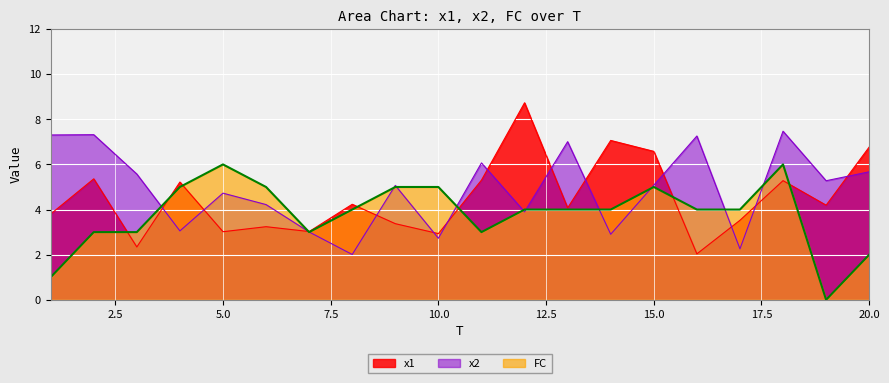

True or false: x2 has more than 0 points higher than both neighbors.

True